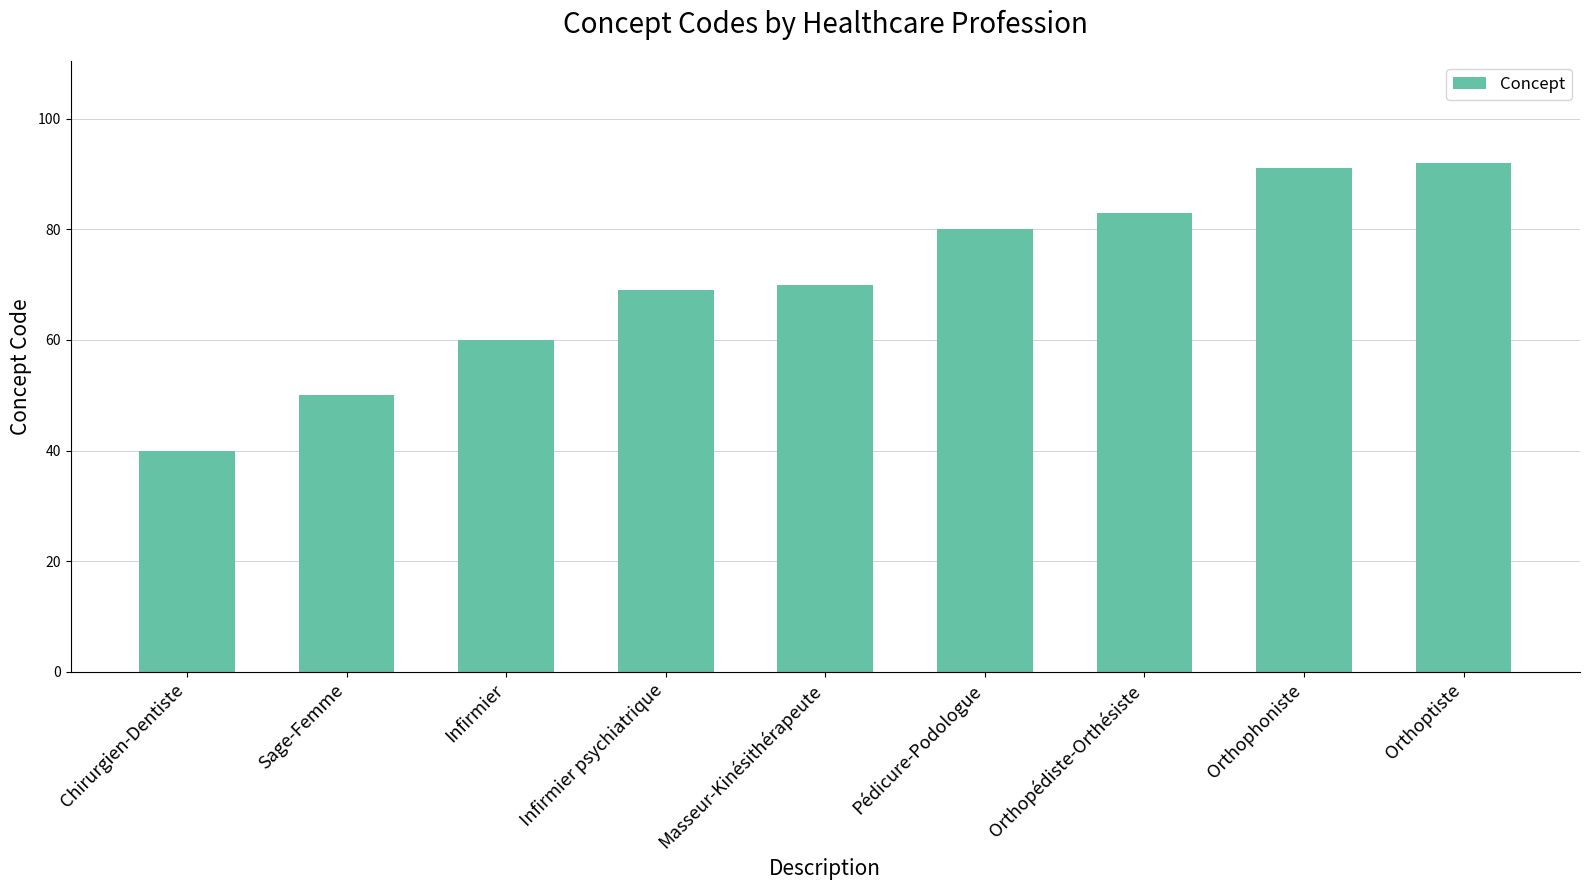

Does the chart contain any negative values?

No